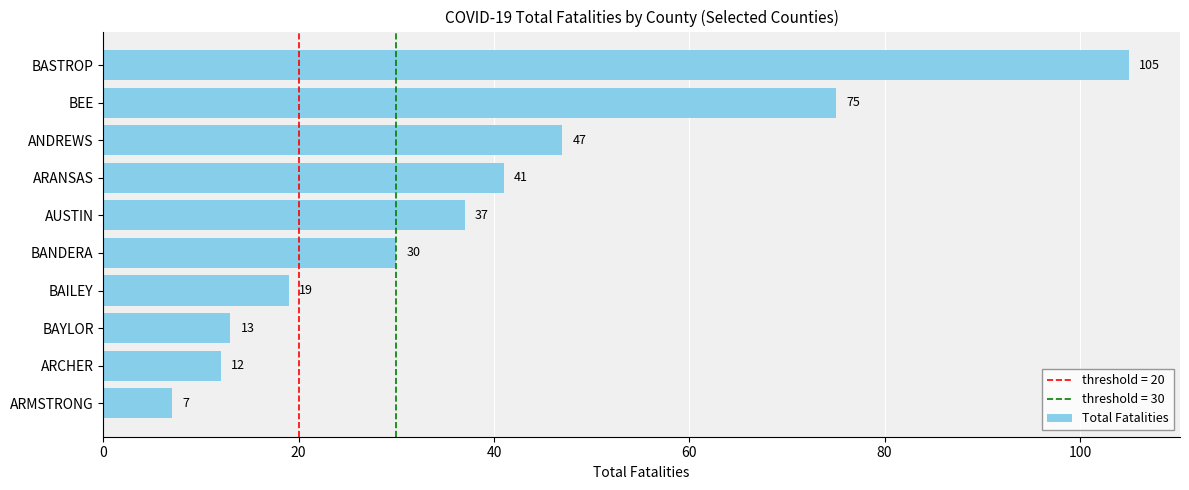

Read the value at AUSTIN.

37